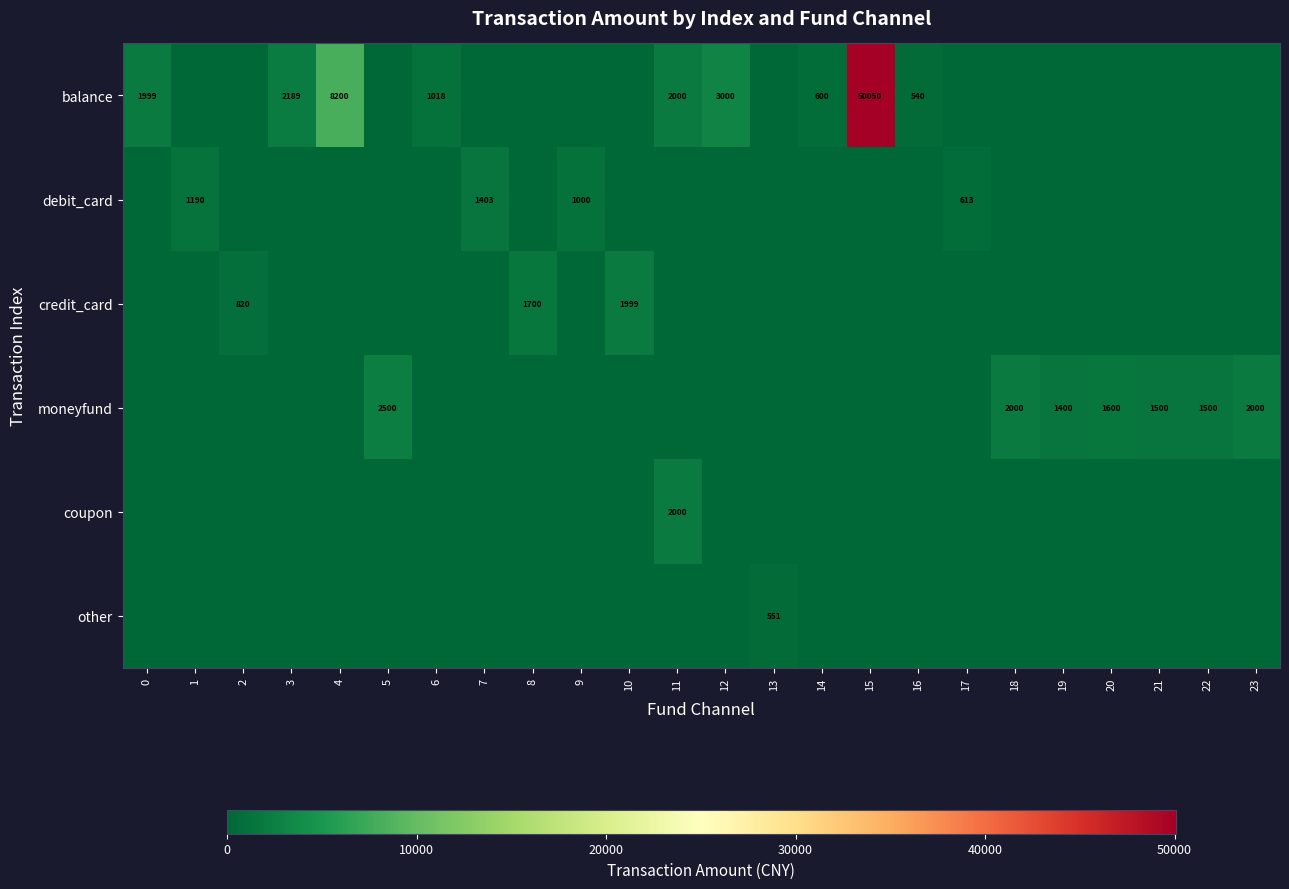

Between 12 and 13, which is larger?

12